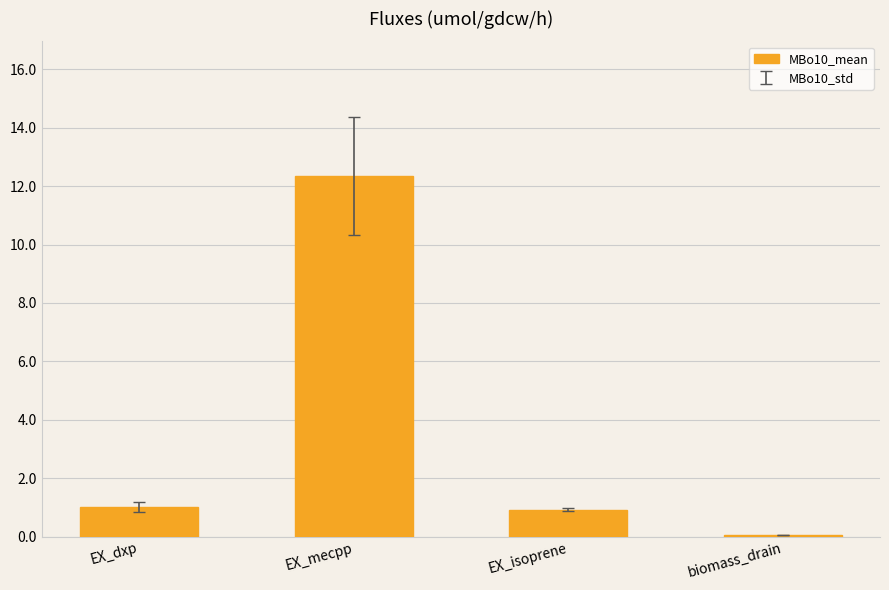

Which category has the highest value across all series?

EX_mecpp